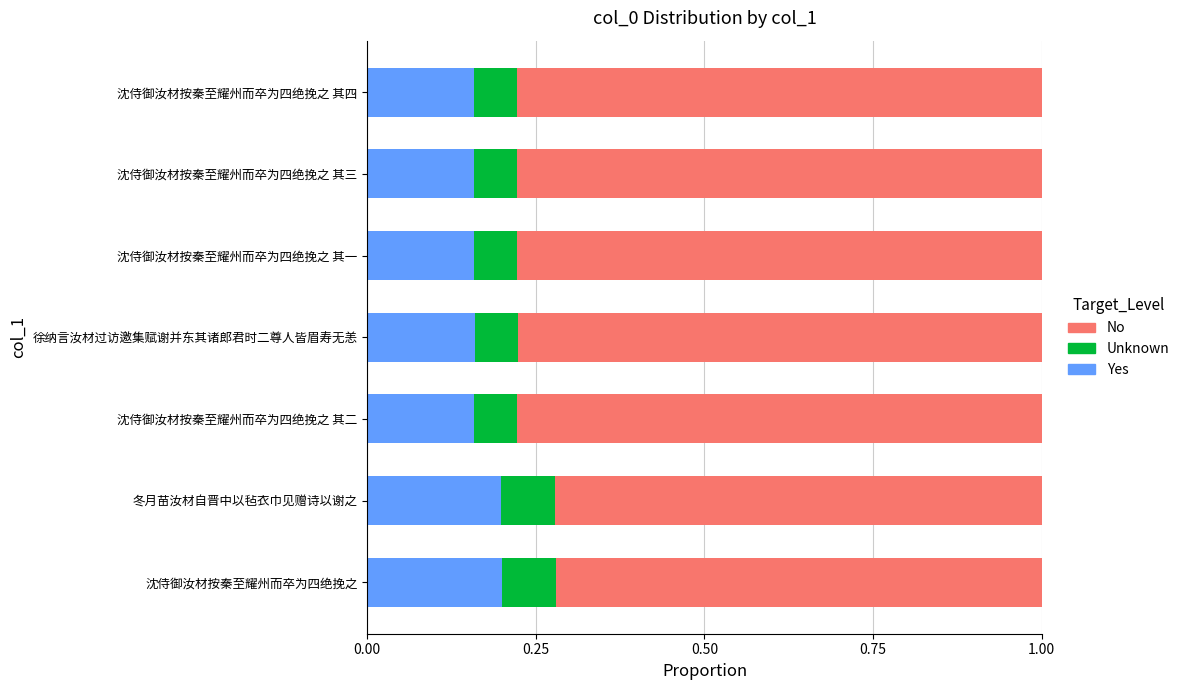

The Yes series shows 0.1 at 冬月苗汝材自晋中以毡衣巾见赠诗以谢之. True or false?

False